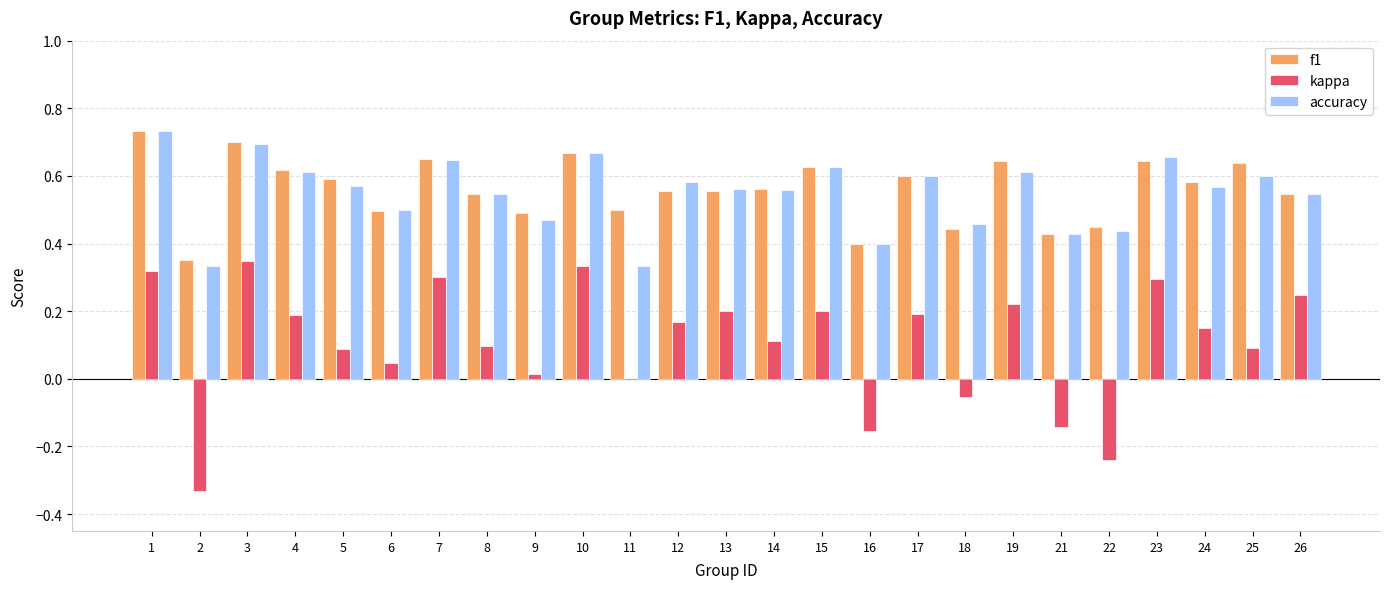

What is the sum of all f1 values?

14.0